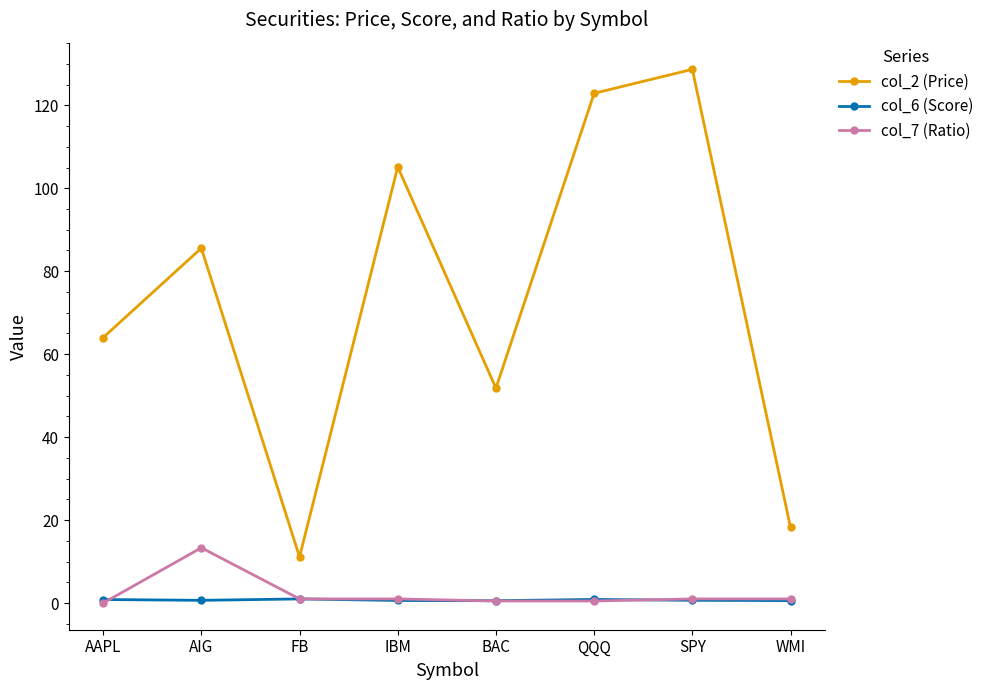

Rank the series by their maximum value, from lowest to highest.

col_6 (Score), col_7 (Ratio), col_2 (Price)